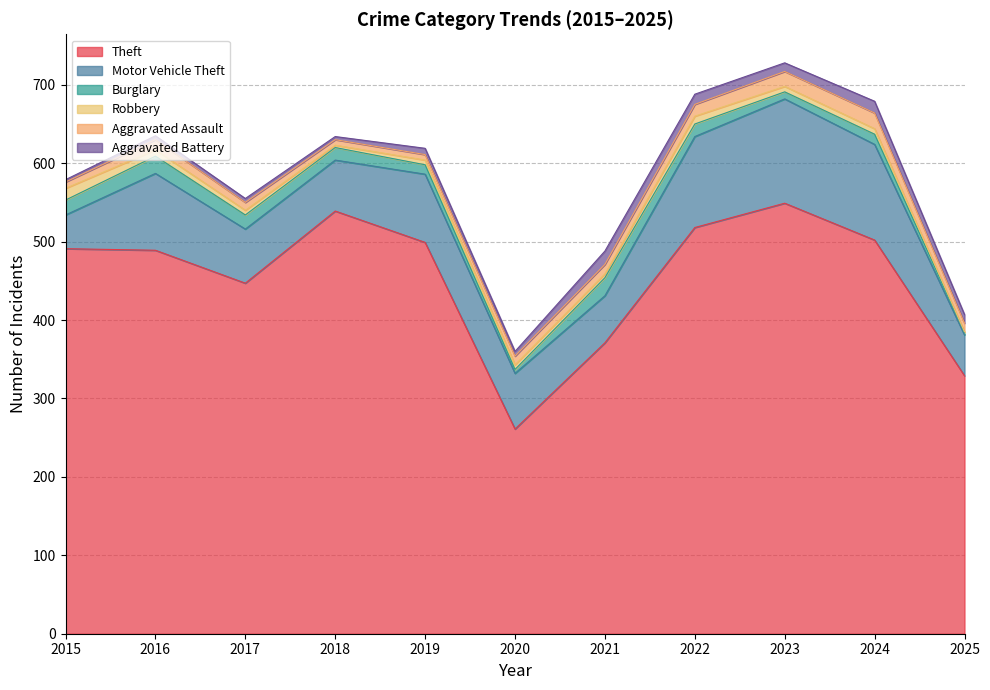

What are all the series names shown in the legend?

Theft, Motor Vehicle Theft, Burglary, Robbery, Aggravated Assault, Aggravated Battery